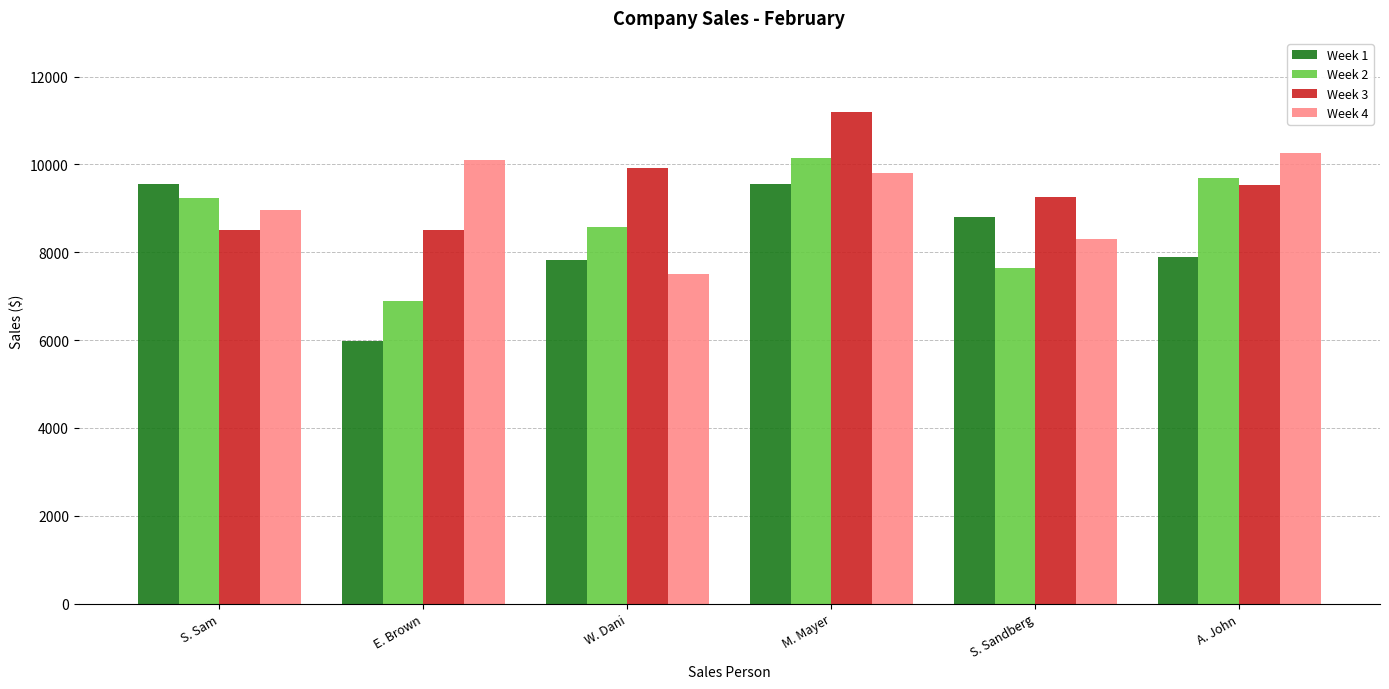

The value of Week 2 at A. John is 9695. True or false?

True